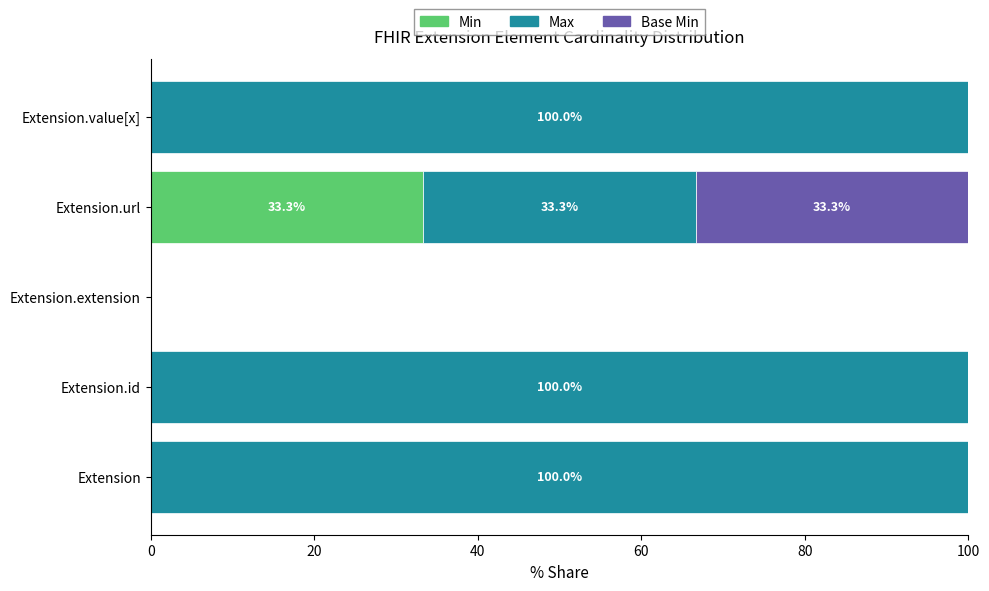

What is the total value across all series at Extension.value[x]?

100.0